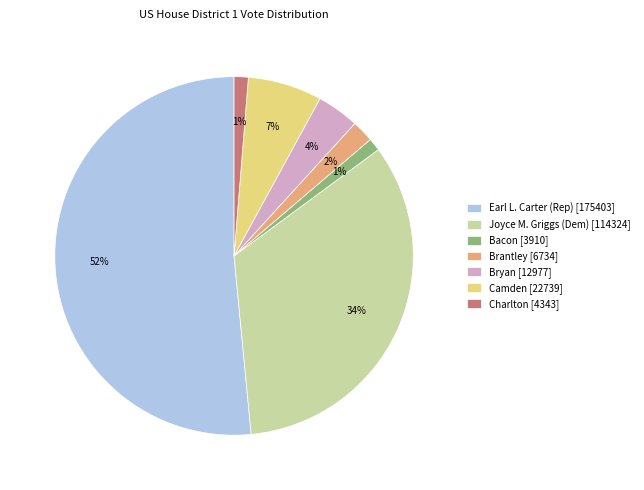

To the nearest percent, what is the combined percentage of Bacon [3910] and Brantley [6734]?

3%